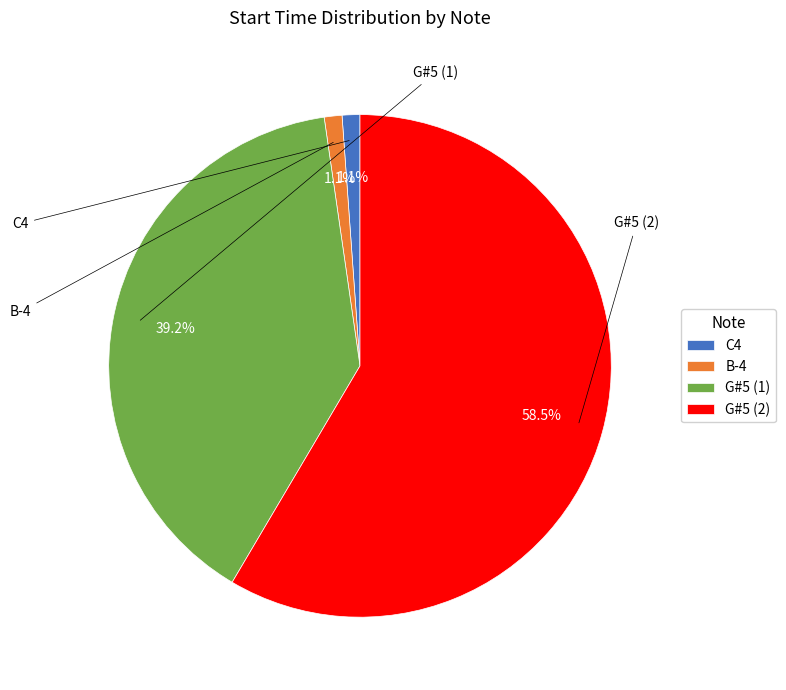

Do B-4 and G#5 (2) together represent more than half of the pie?

Yes